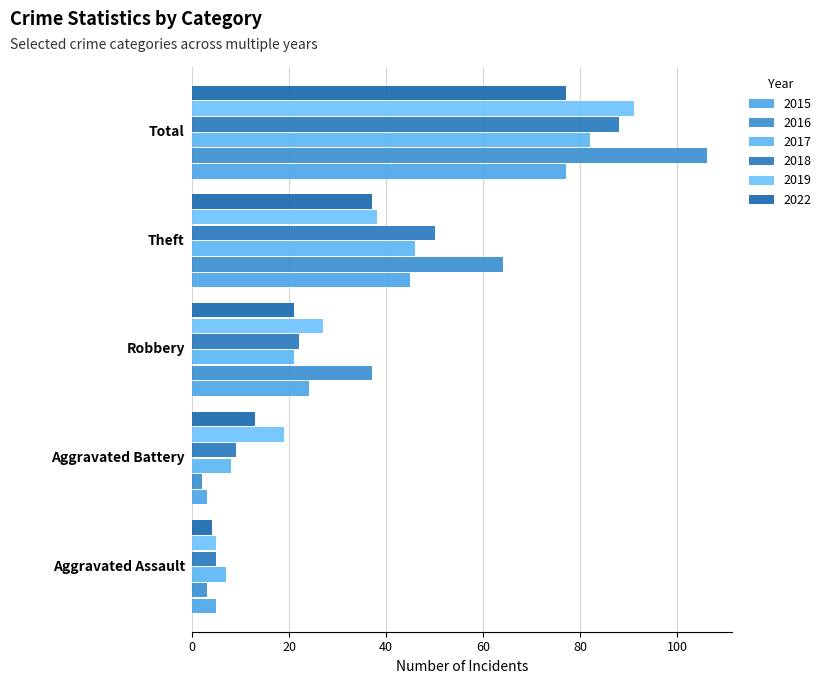

How many values in the 2017 series are below 21?

2